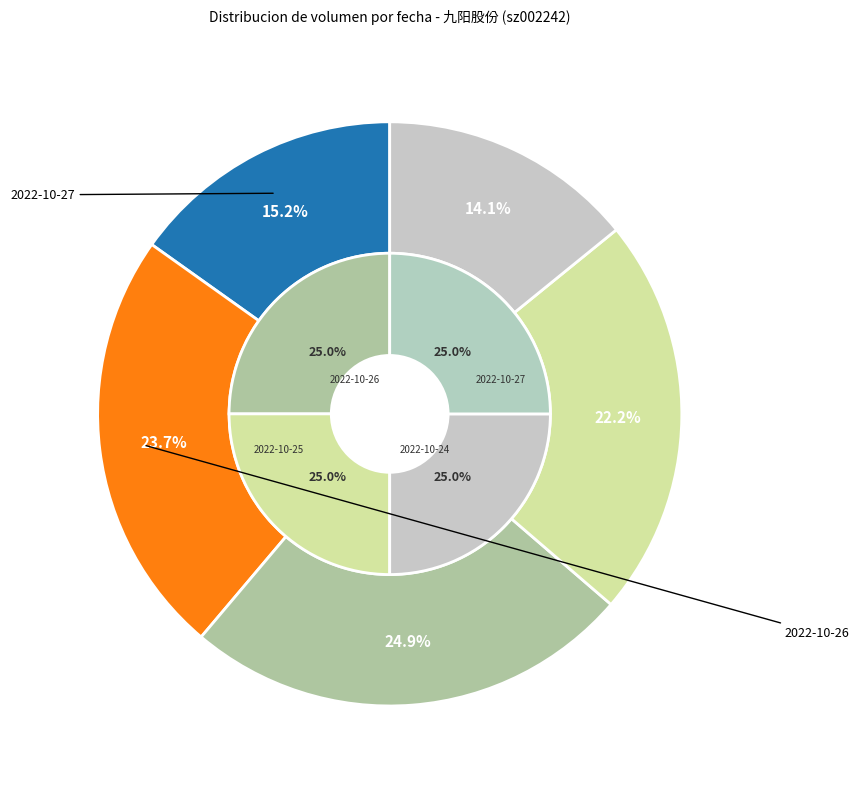

Approximately how many times larger is the value at 2022-10-27 compared to 2022-10-25?

0.6